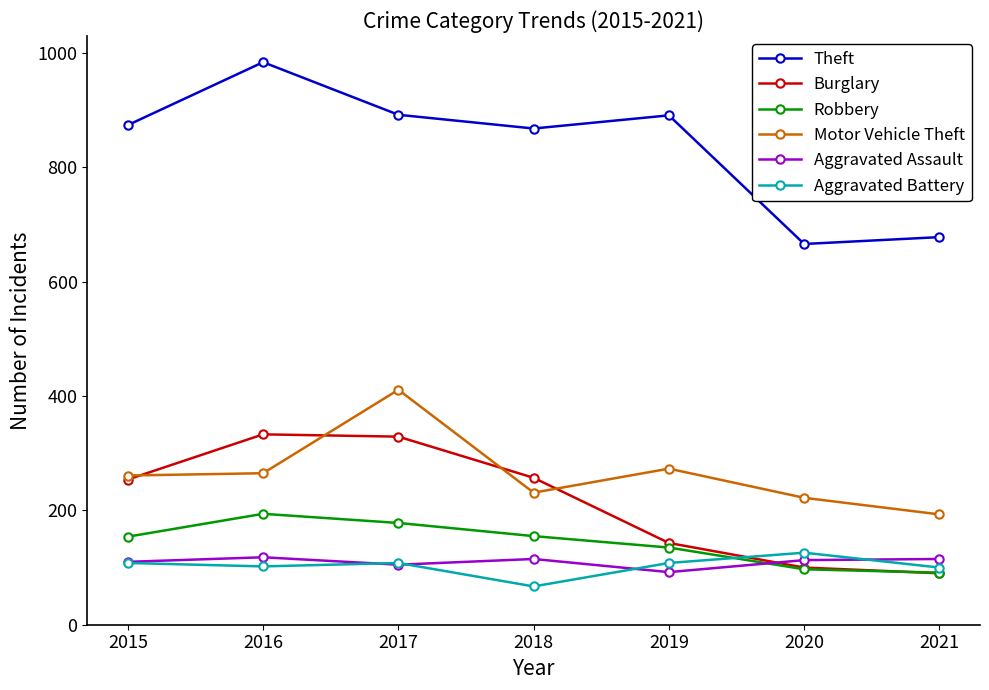

What is the value of the Aggravated Assault point at the 2nd from the left?

118